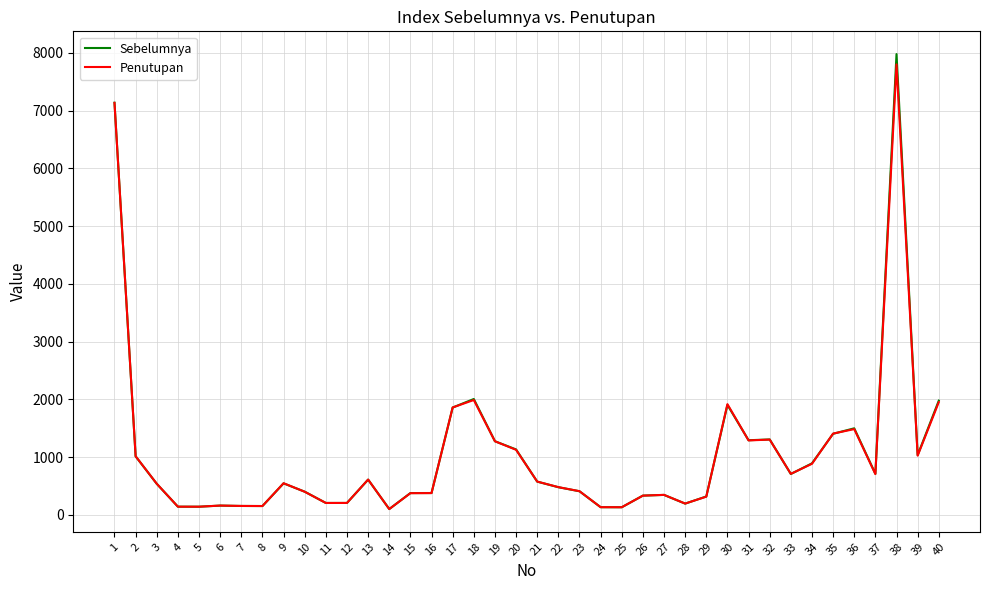

At how many categories does at least one series exceed 4862?

2